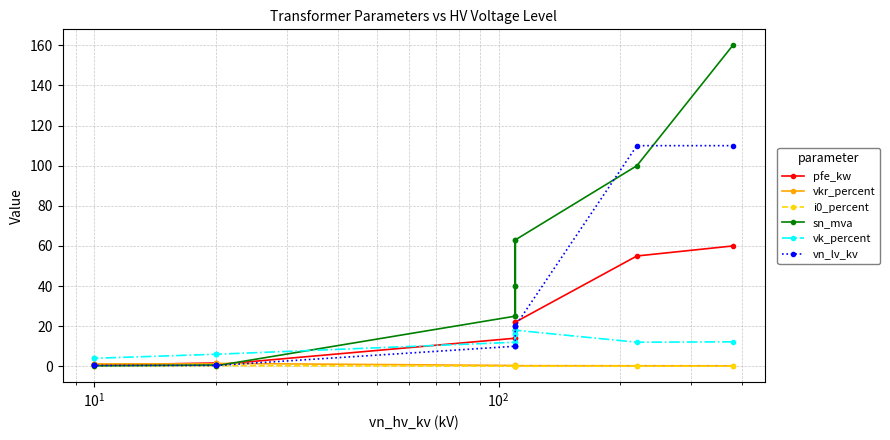

What is the difference between the maximum and minimum values in the vn_lv_kv series?

109.6